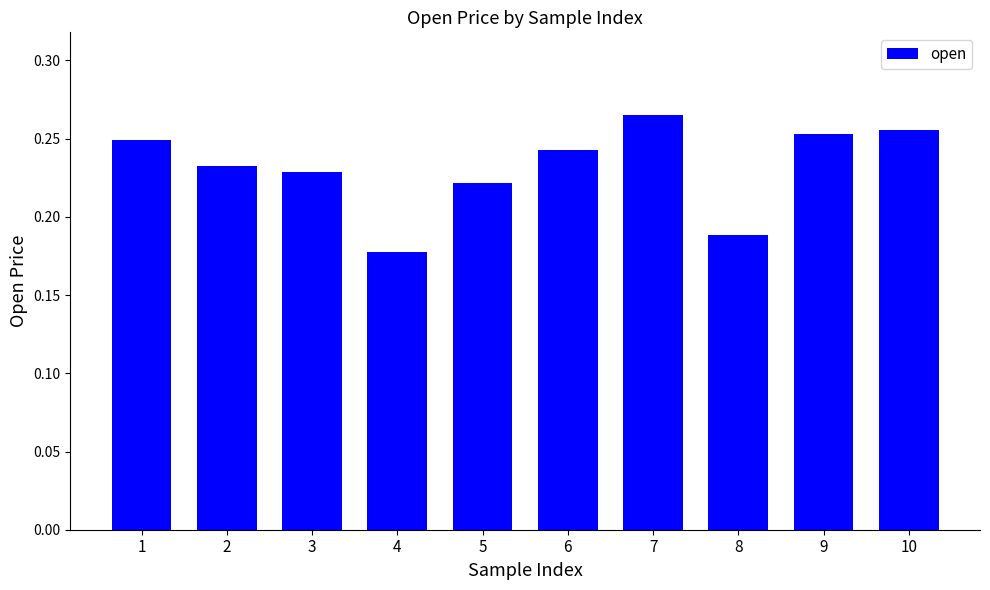

Count the values in the range 0 to 1.

10